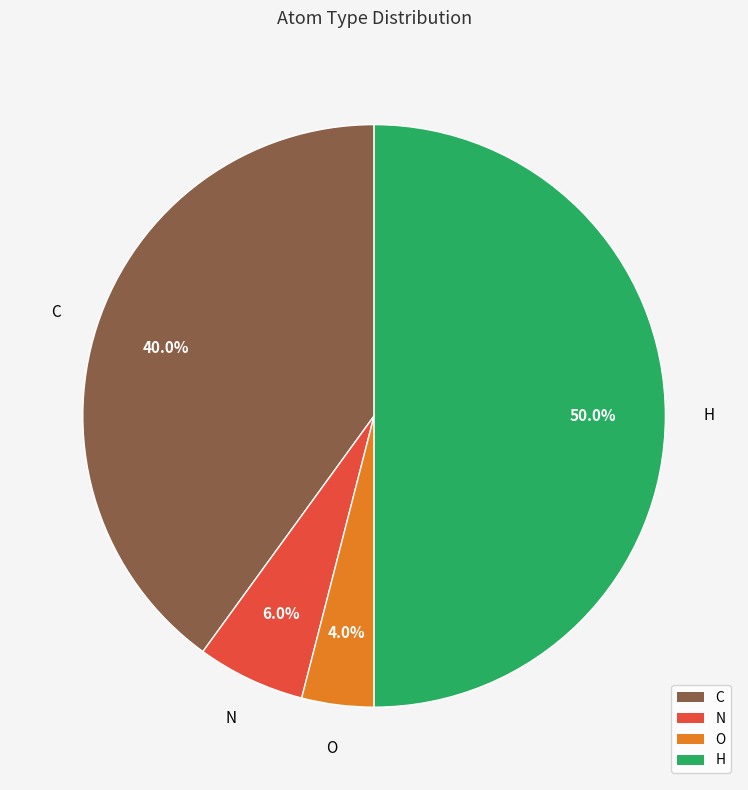

Is N the majority of the pie?

No